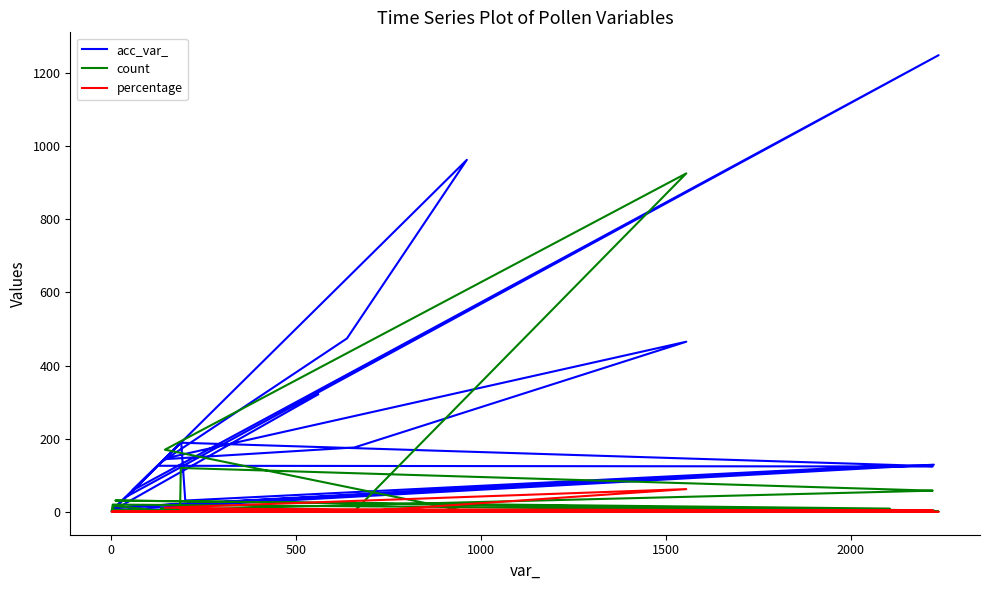

What is the average value of the count series?

43.9